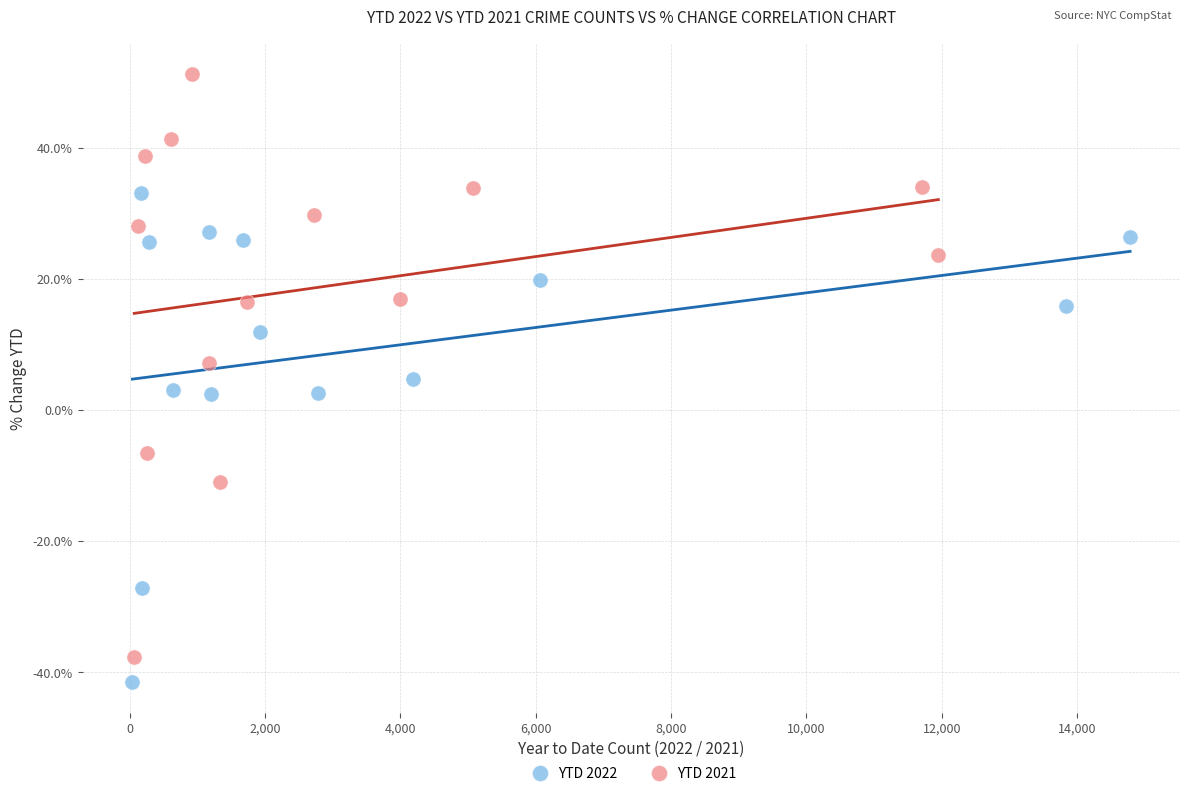

Which series has the widest spread of Y values?

YTD 2021